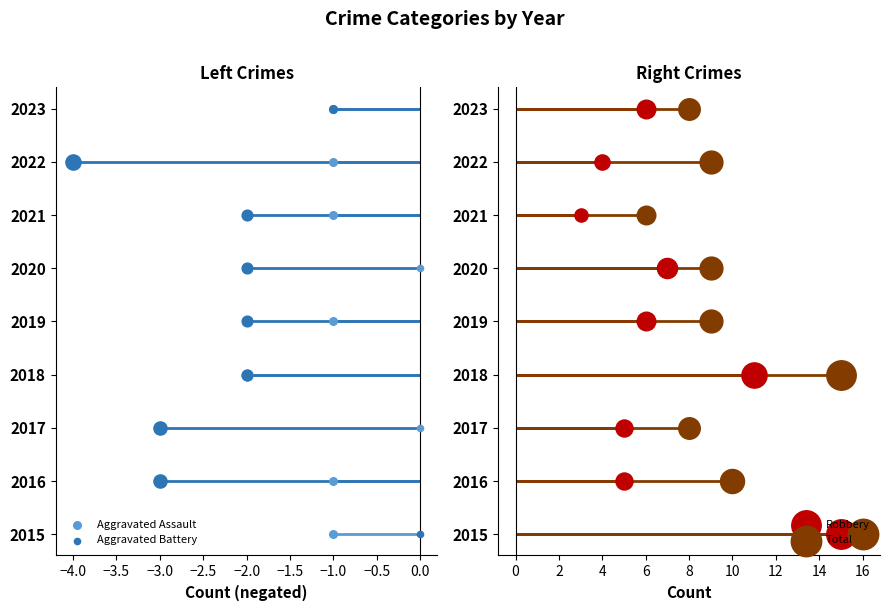

Which series has the largest total across all categories?

Total